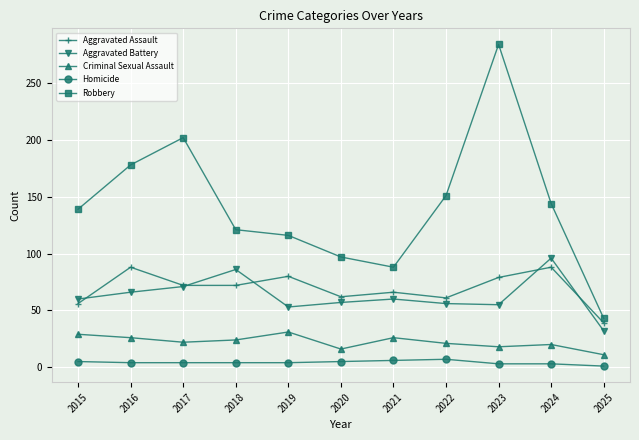

True or false: Criminal Sexual Assault has more than 1 interior local peaks.

True